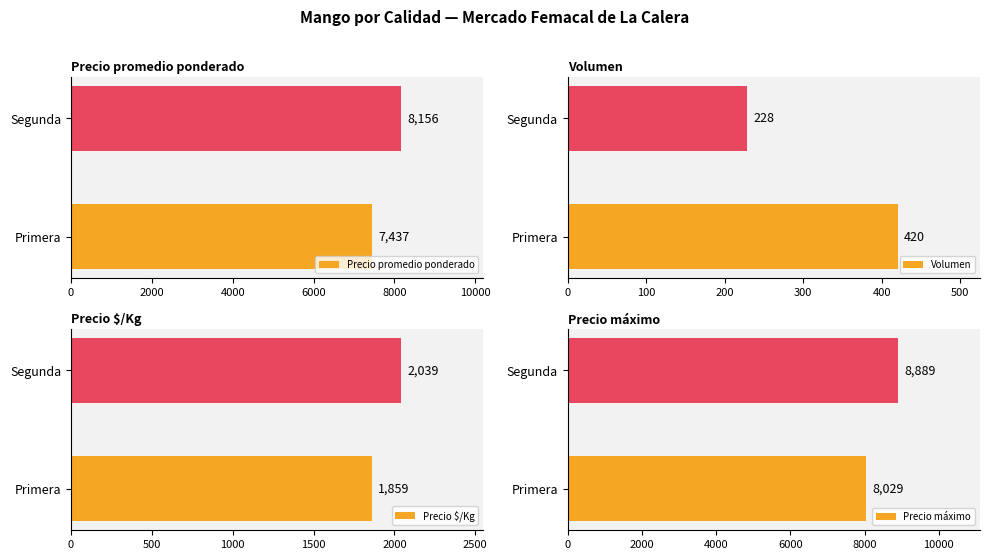

The value of Volumen at Primera is 585. True or false?

False